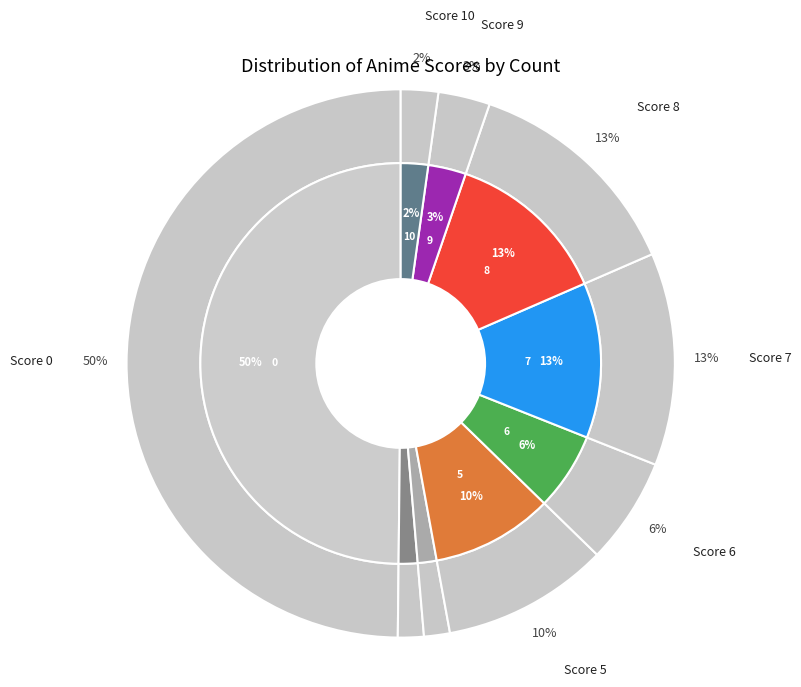

How many segments does this pie chart have?

9